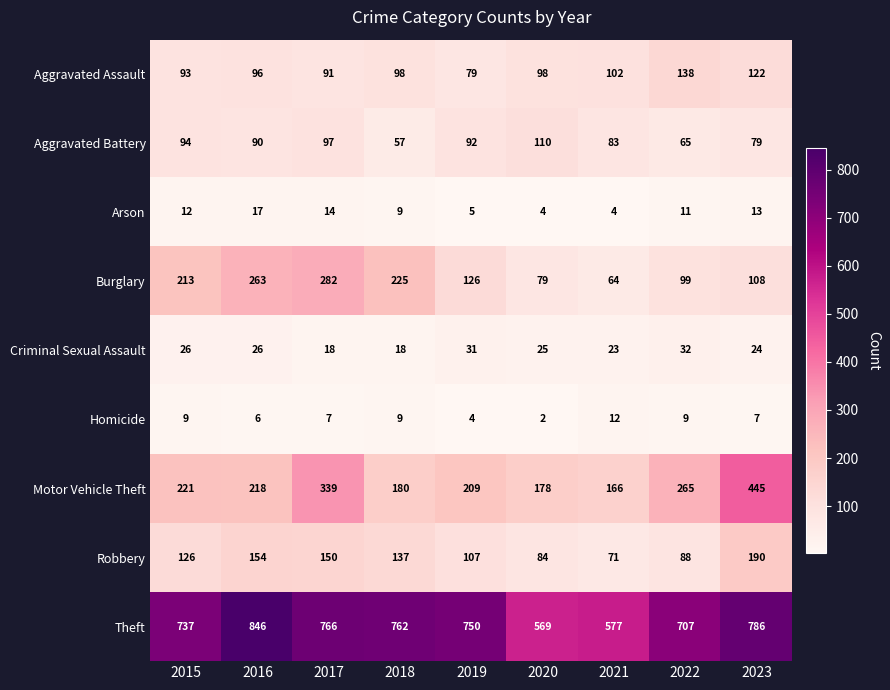

What is the difference between the maximum and second lowest values in the Theft series?

269